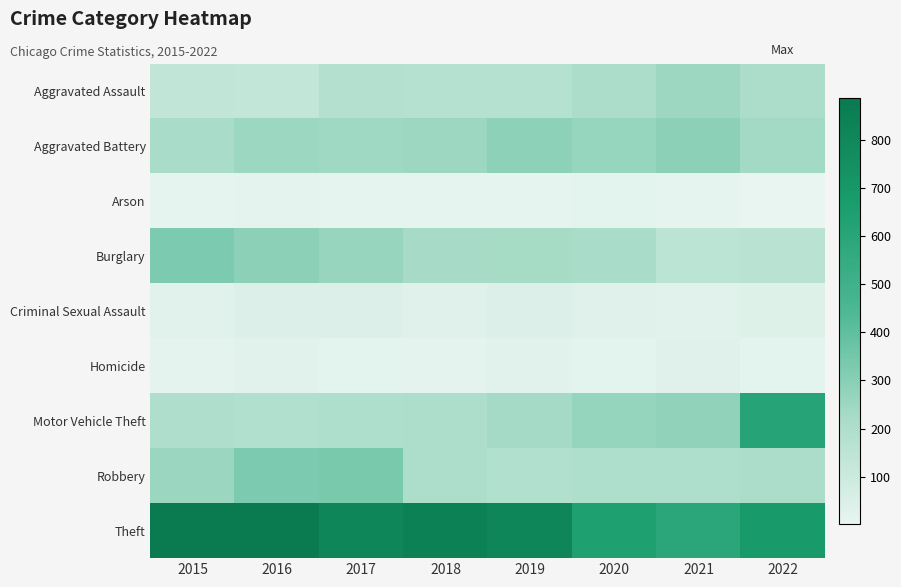

Reading left to right, extract all data points from this chart.

Aggravated Assault: 2015=135	2016=130	2017=185	2018=179	2019=175	2020=209	2021=248	2022=212
Aggravated Battery: 2015=216	2016=253	2017=242	2018=250	2019=286	2020=266	2021=293	2022=235
Arson: 2015=10	2016=13	2017=9	2018=8	2019=7	2020=18	2021=11	2022=2
Burglary: 2015=330	2016=294	2017=262	2018=224	2019=229	2020=215	2021=152	2022=161
Criminal Sexual Assault: 2015=26	2016=40	2017=41	2018=33	2019=42	2020=31	2021=29	2022=37
Homicide: 2015=13	2016=25	2017=19	2018=15	2019=25	2020=18	2021=32	2022=17
Motor Vehicle Theft: 2015=198	2016=188	2017=201	2018=203	2019=231	2020=268	2021=279	2022=608
Robbery: 2015=257	2016=330	2017=334	2018=205	2019=188	2020=200	2021=199	2022=207
Theft: 2015=875	2016=886	2017=804	2018=837	2019=805	2020=643	2021=593	2022=688